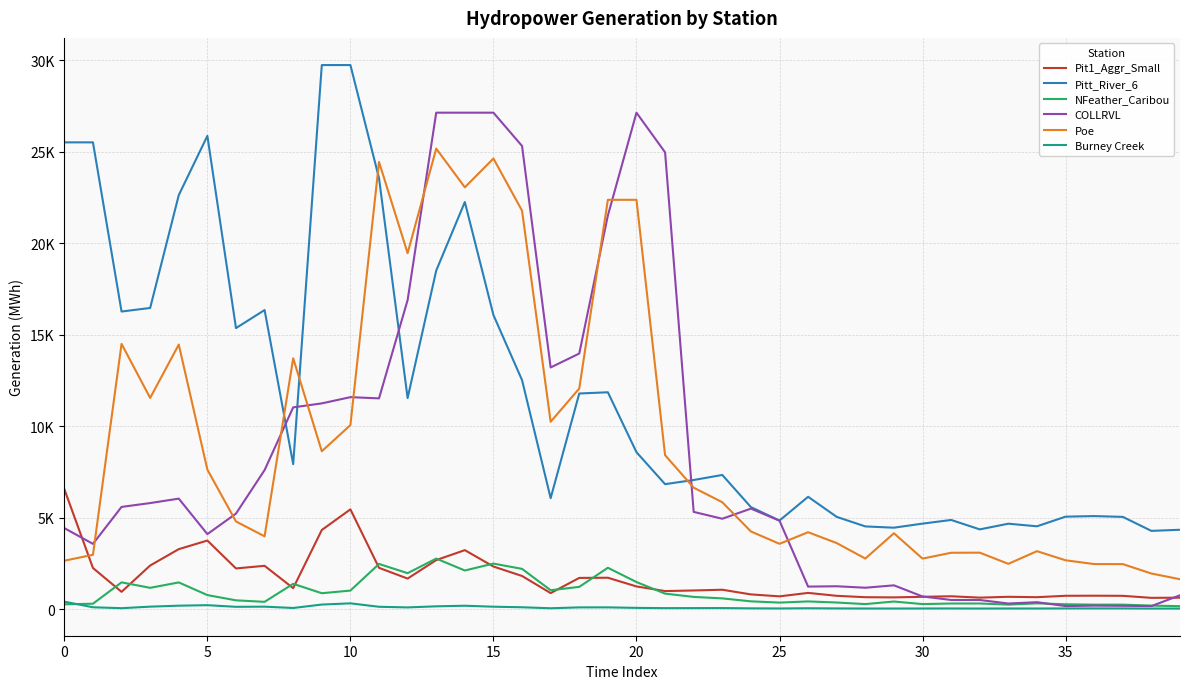

List the series in order of their peak value, highest first.

Pitt_River_6, COLLRVL, Poe, Pit1_Aggr_Small, NFeather_Caribou, Burney Creek